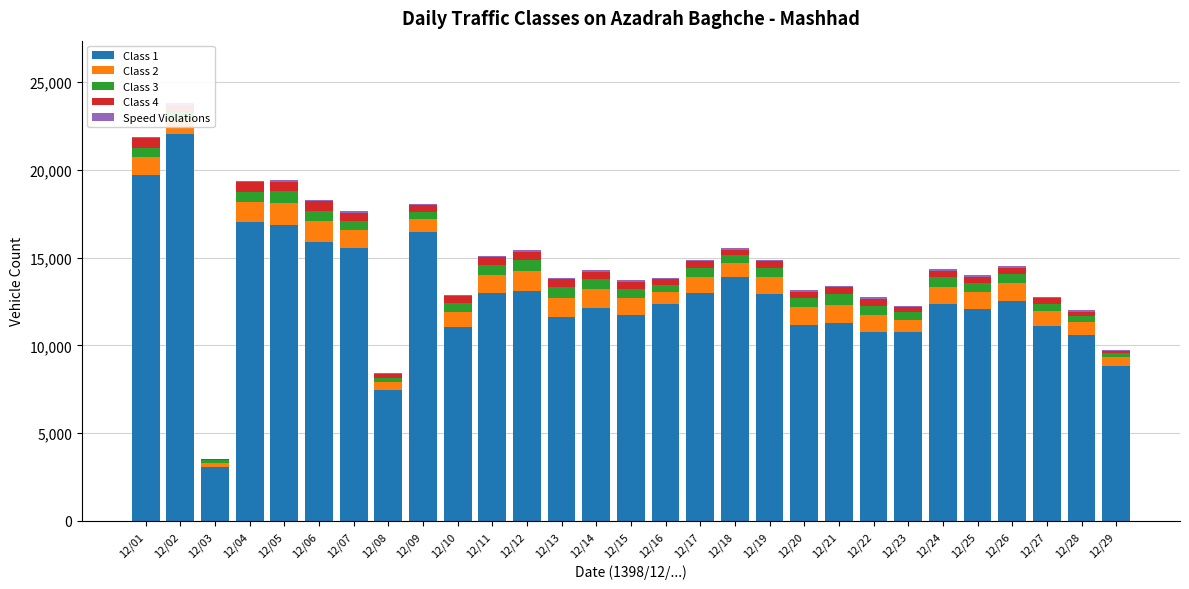

What is the sum of the Class 3 values at 12/21 and 12/18?

1012